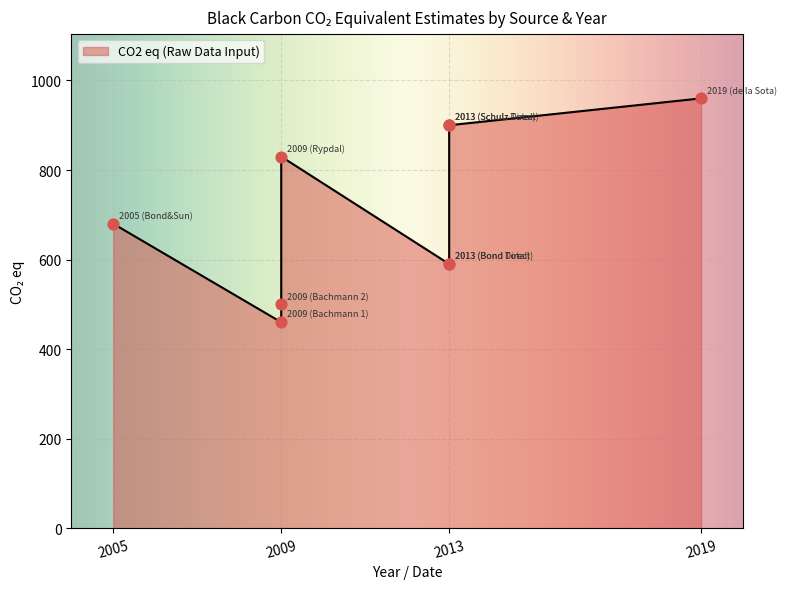

Which has a higher value, 2013 (Schulz Total) or 2009 (Rypdal)?

2013 (Schulz Total)